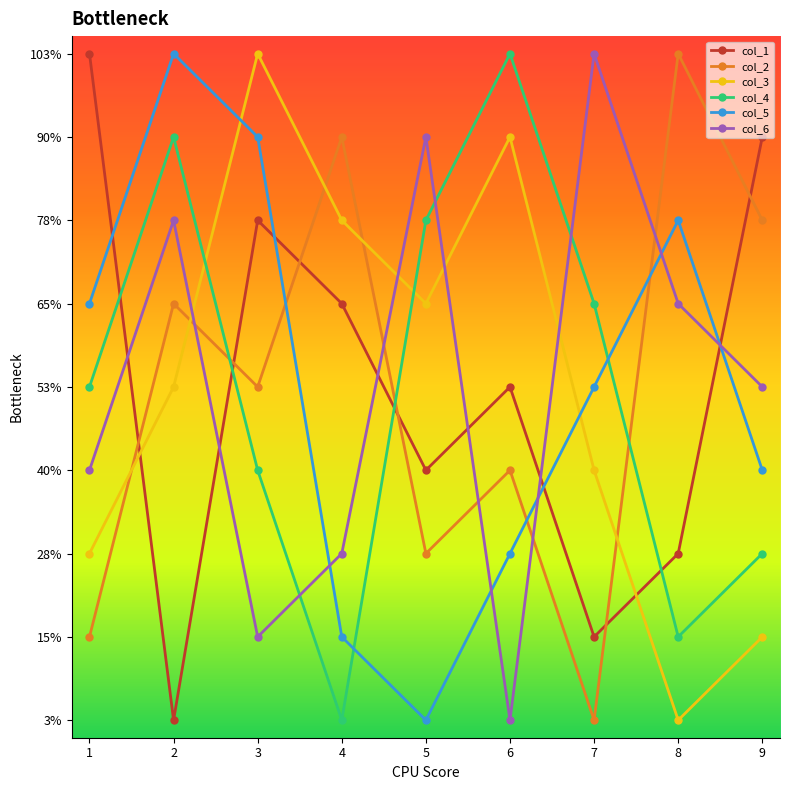

Which category has the lowest value in the col_6 series?

6